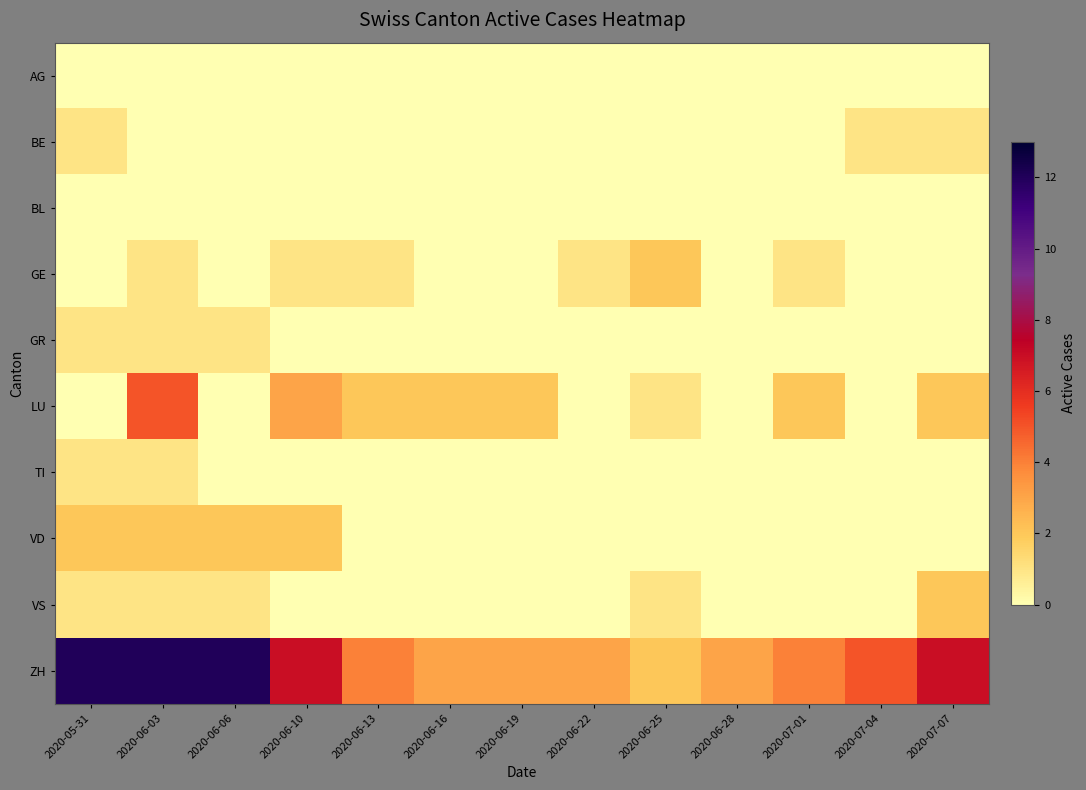

What is the difference between the highest and lowest values at 2020-06-06?

12